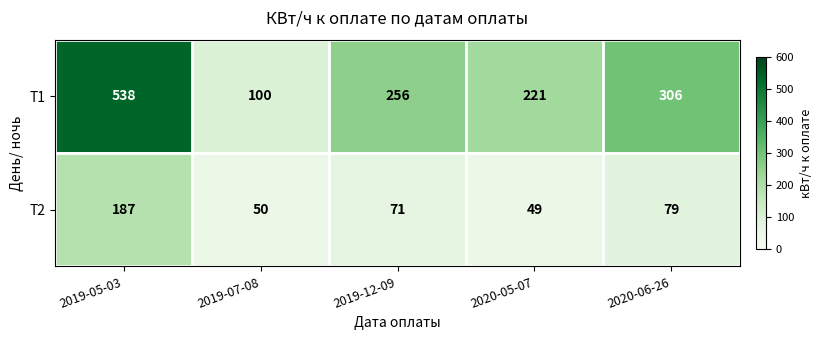

What is the maximum value shown in the chart?

538